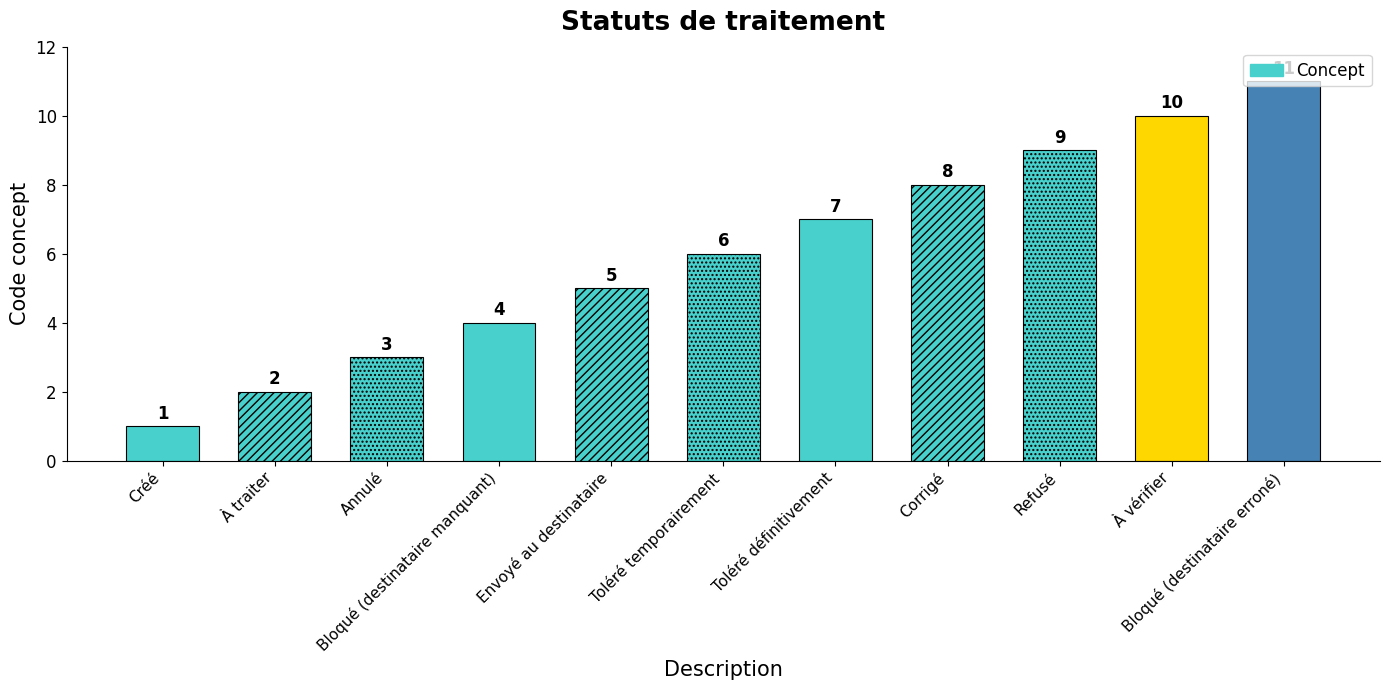

Count the number of categories in the chart.

11